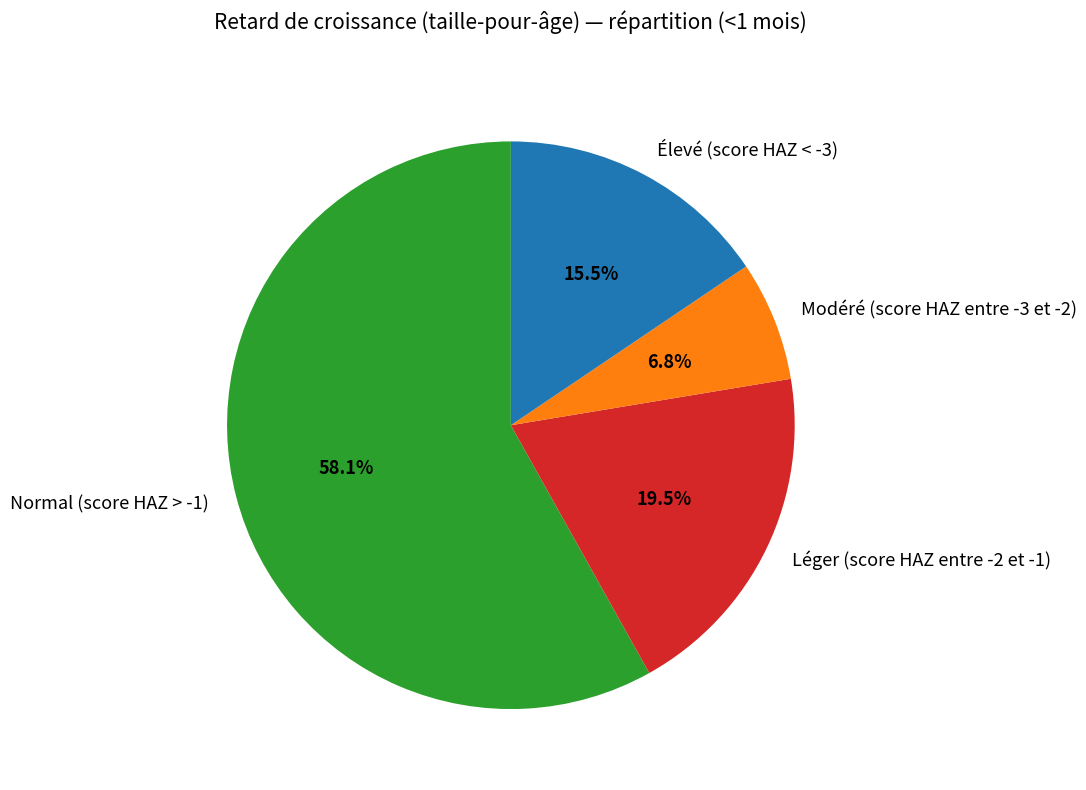

What percentage is NOT represented by Léger (score HAZ entre -2 et -1)?

80.5%